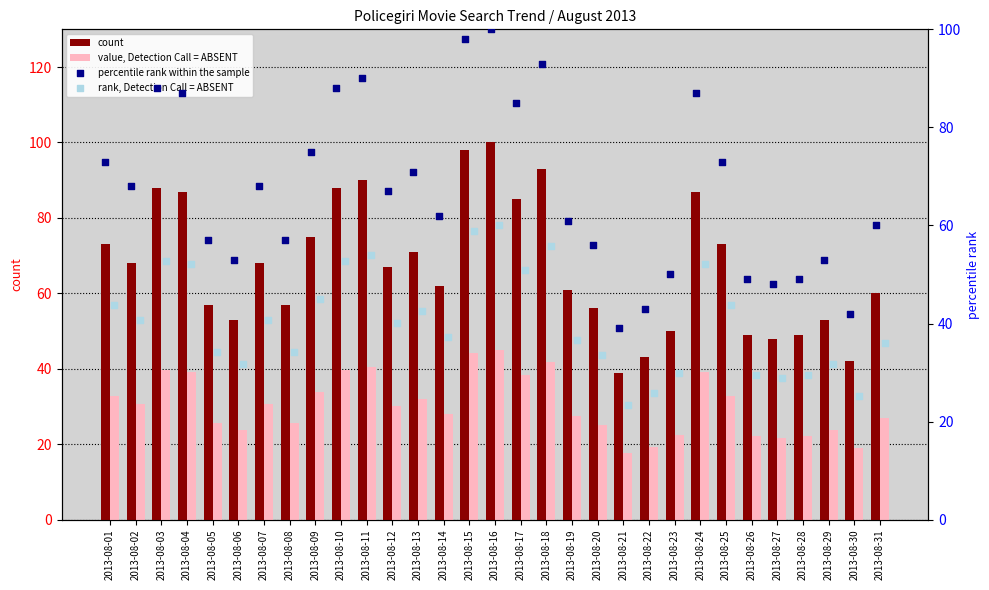

Which series has the largest Y range (max minus min)?

count